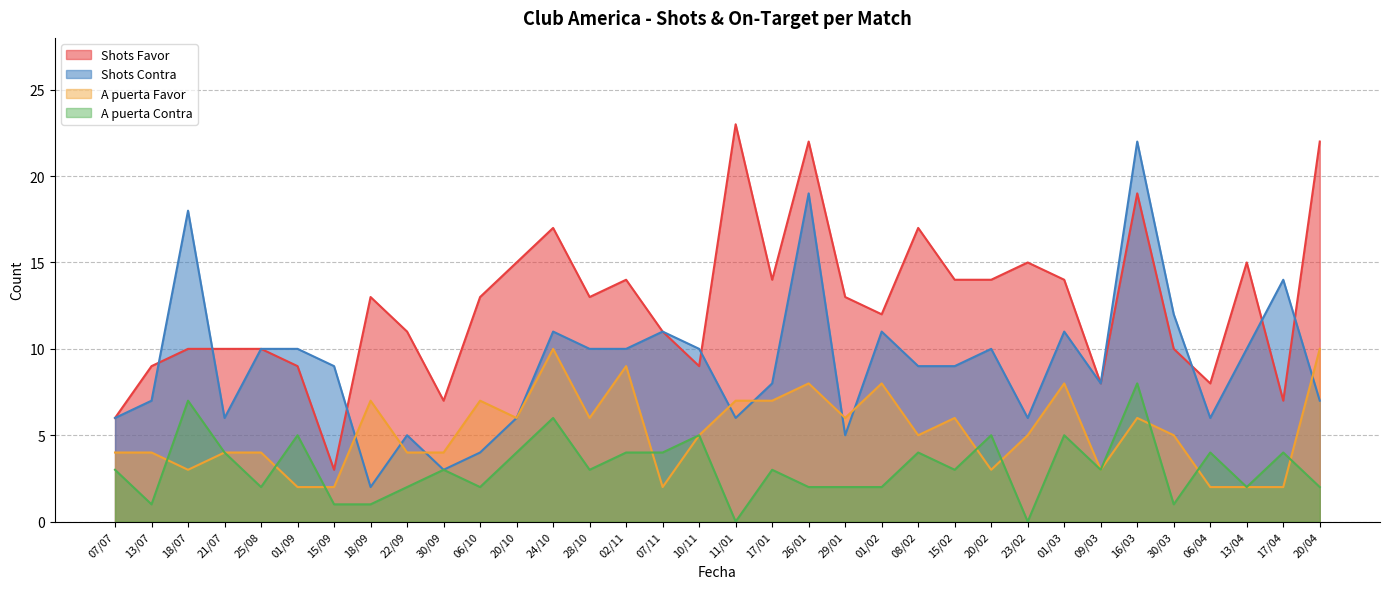

What is the sum of the Shots Favor values at 20/02 and 29/01?

27